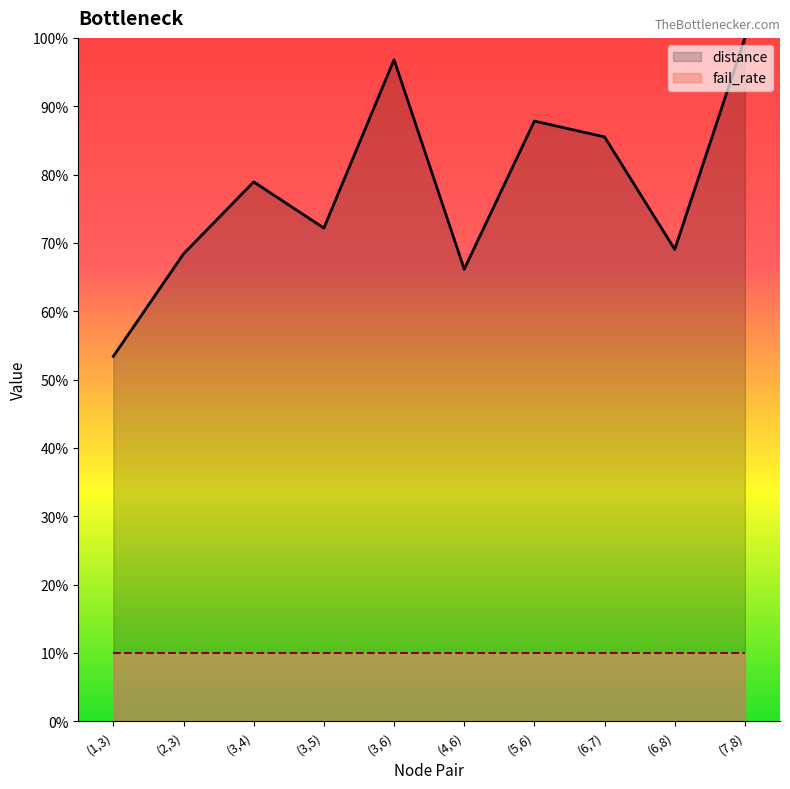

What is the value of the 1st point from the left?

0.5